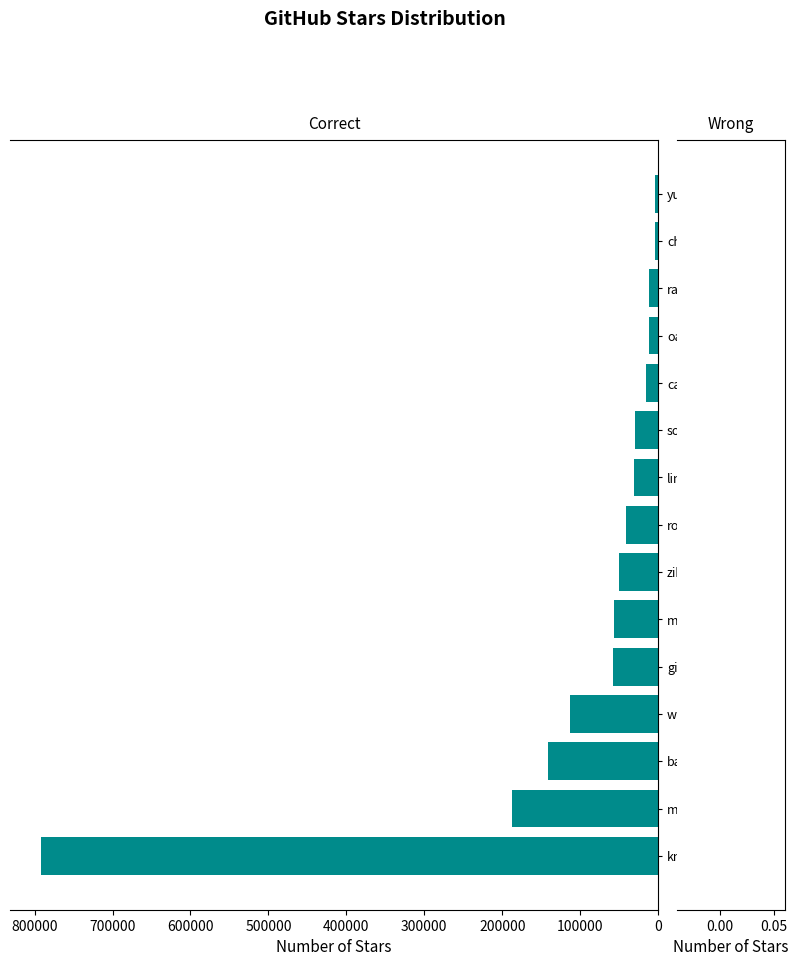

The chart shows a value of 84490 at giantchen. True or false?

False